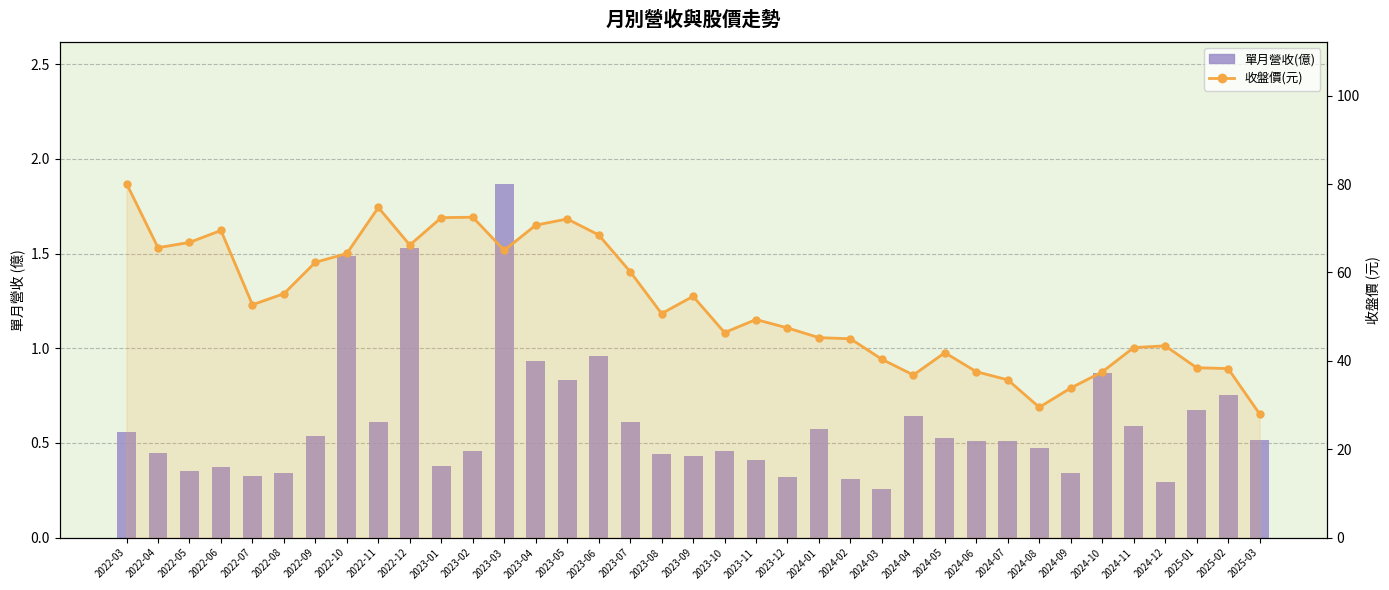

What is the average value of the 收盤價(元) series?

53.0